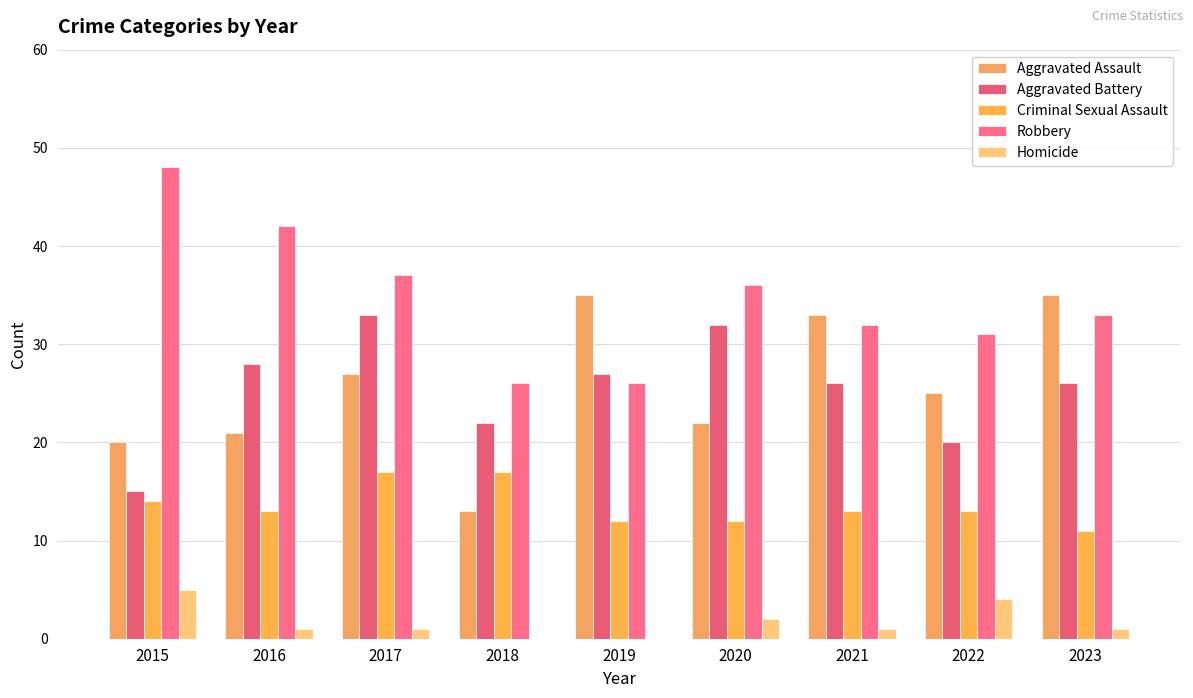

Is it true that Robbery equals 36 at 2020?

True